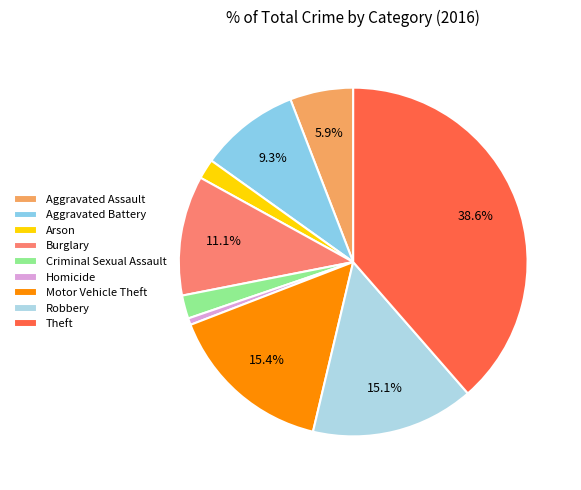

Count the number of slices in the pie.

9